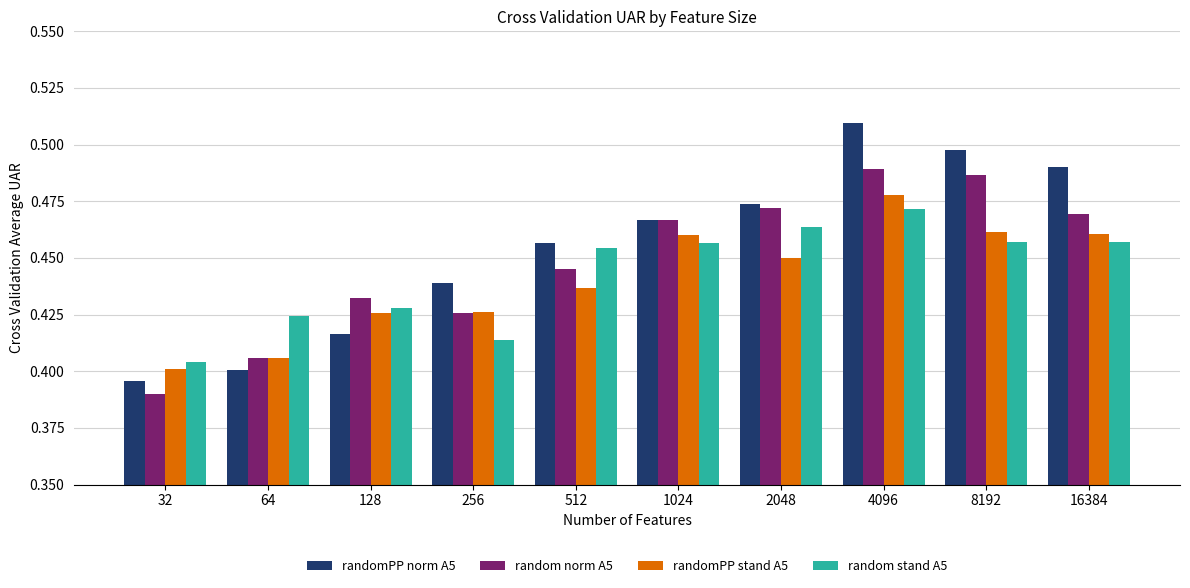

At which category is the sum across all series the highest?

4096